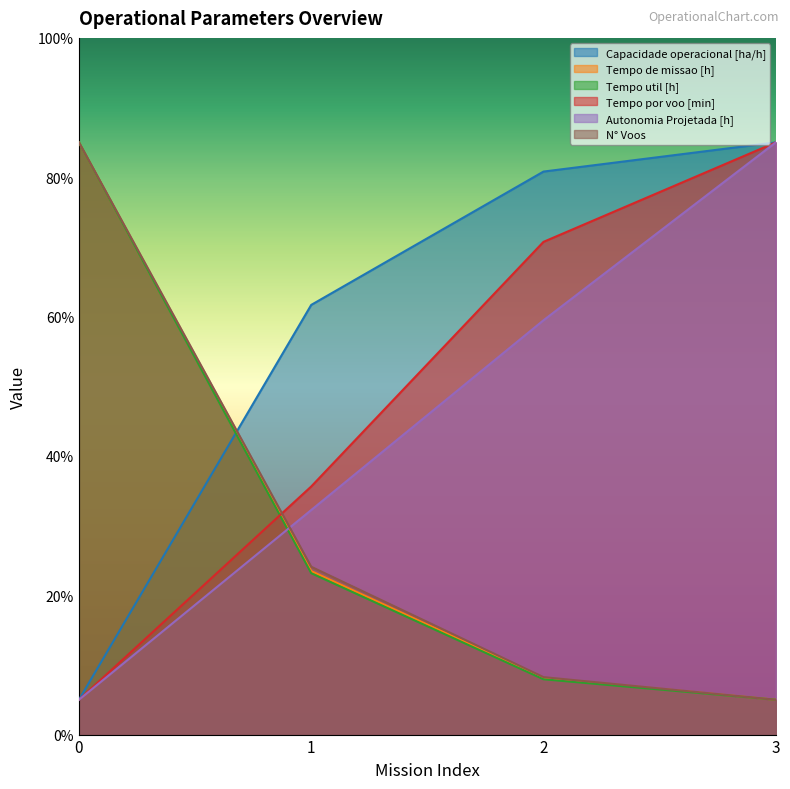

What are all the series names shown in the legend?

Capacidade operacional [ha/h], Tempo de missao [h], Tempo util [h], Tempo por voo [min], Autonomia Projetada [h], N° Voos